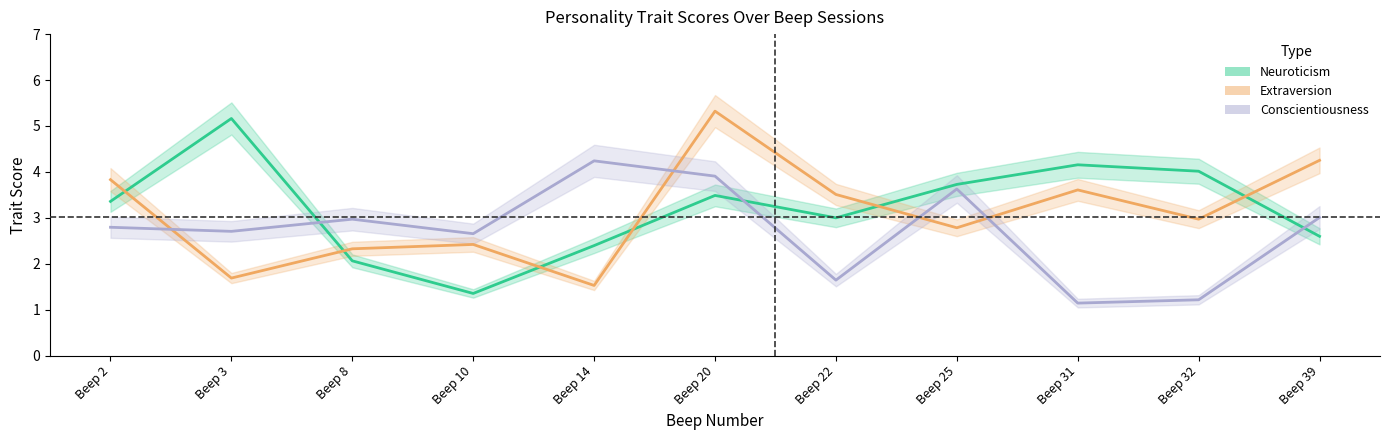

What is the value of the Extraversion point at the 6th from the left?

5.3